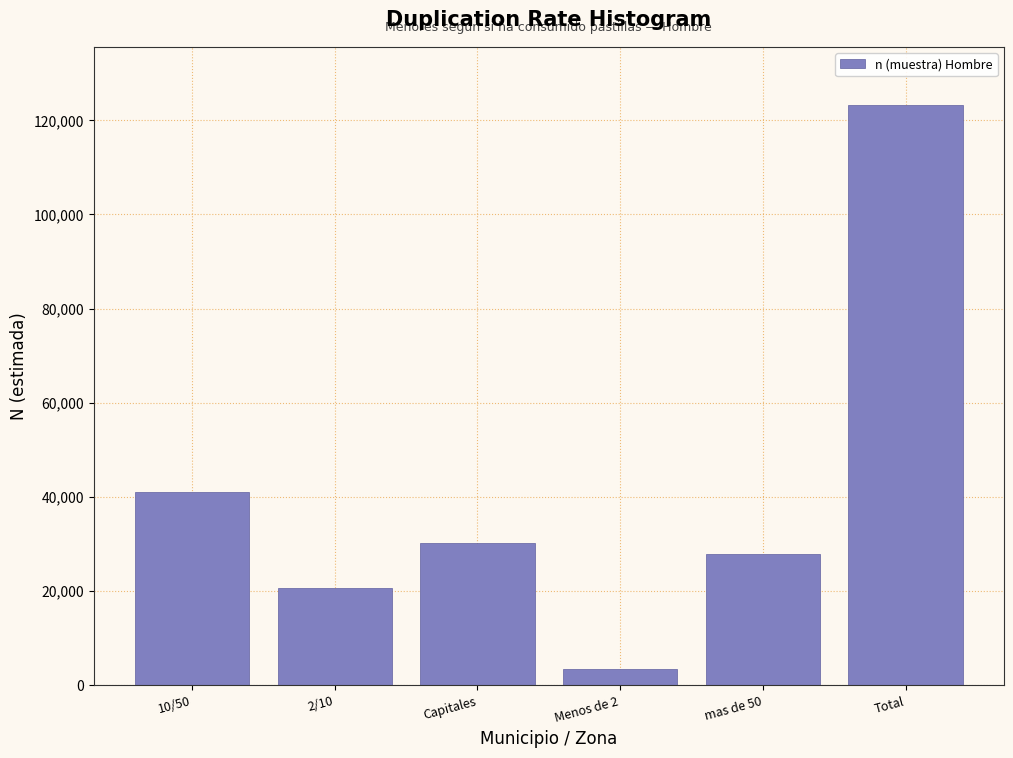

Reading left to right, transcribe all the data shown in this chart.

10/50=41147	2/10=20667	Capitales=30146	Menos de 2=3510	mas de 50=27806	Total=123276